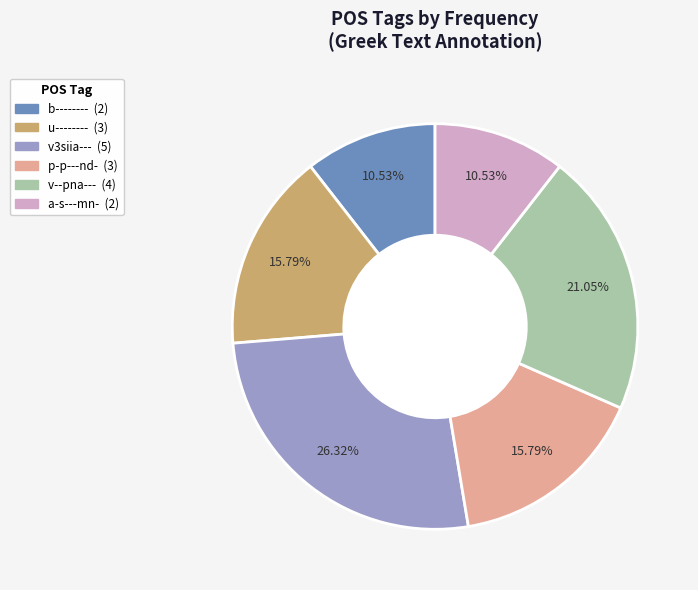

To the nearest percent, what portion does b-------- represent?

11%